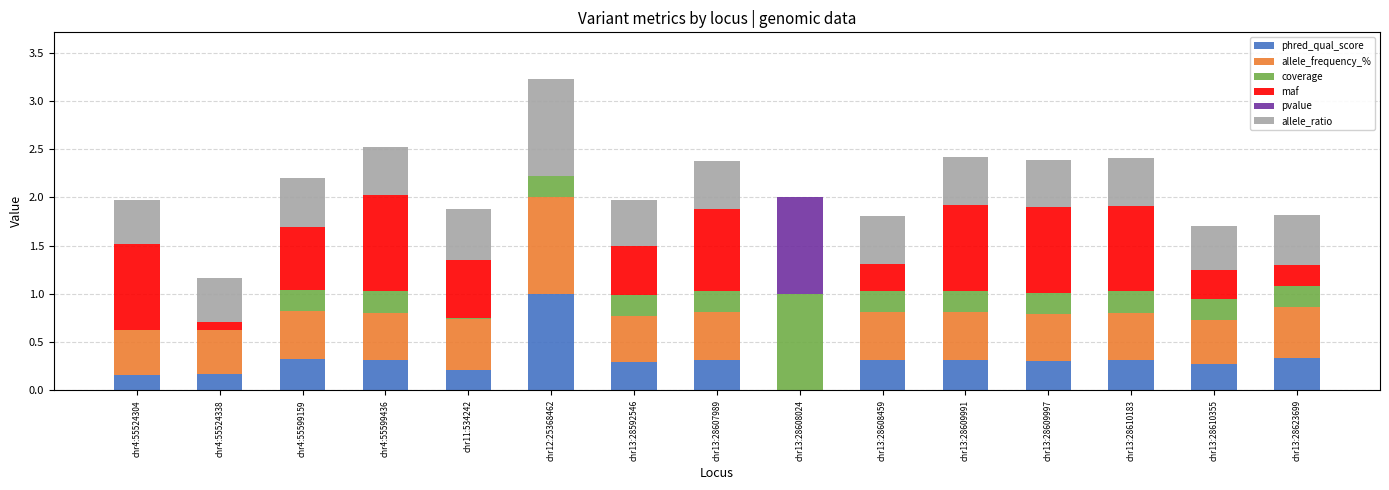

At which category is the sum across all series the highest?

chr12:25368462